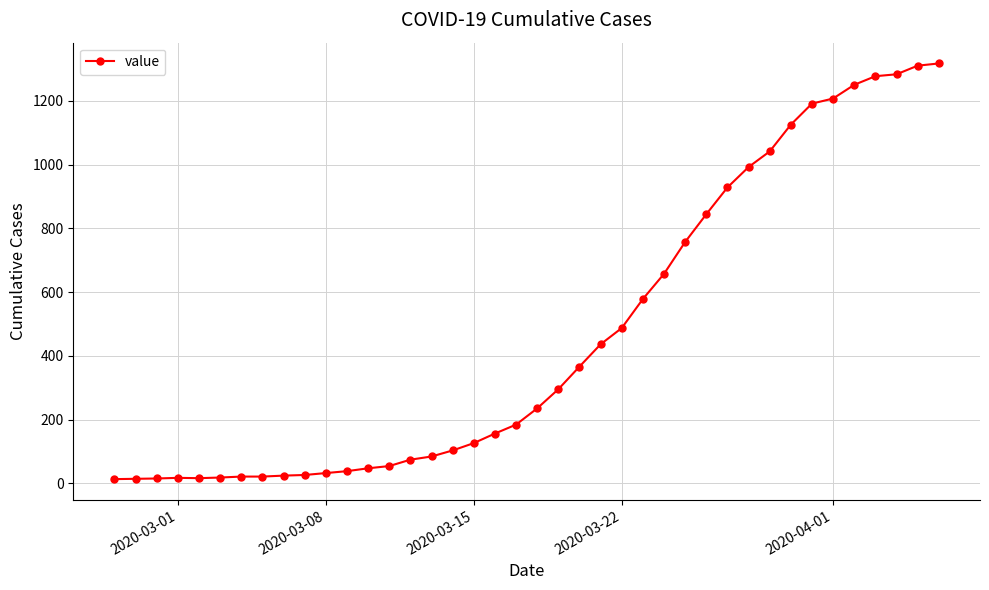

What is the difference between the second highest and second lowest values?

1296